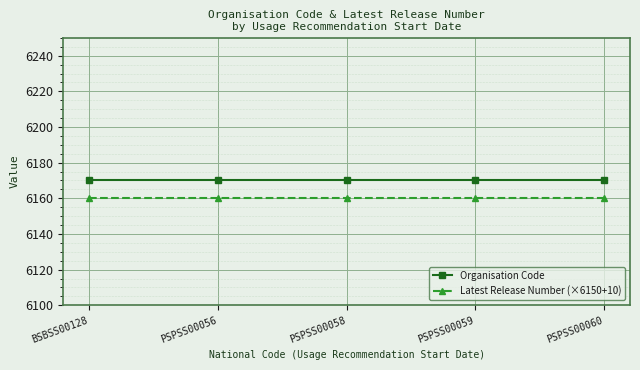

What is the value of the Organisation Code point at the 3rd from the left?

6170